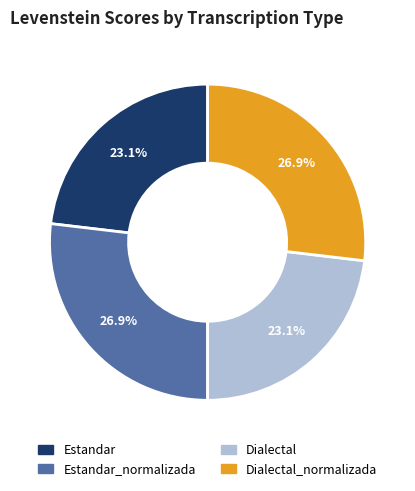

Does any single category account for the majority?

No